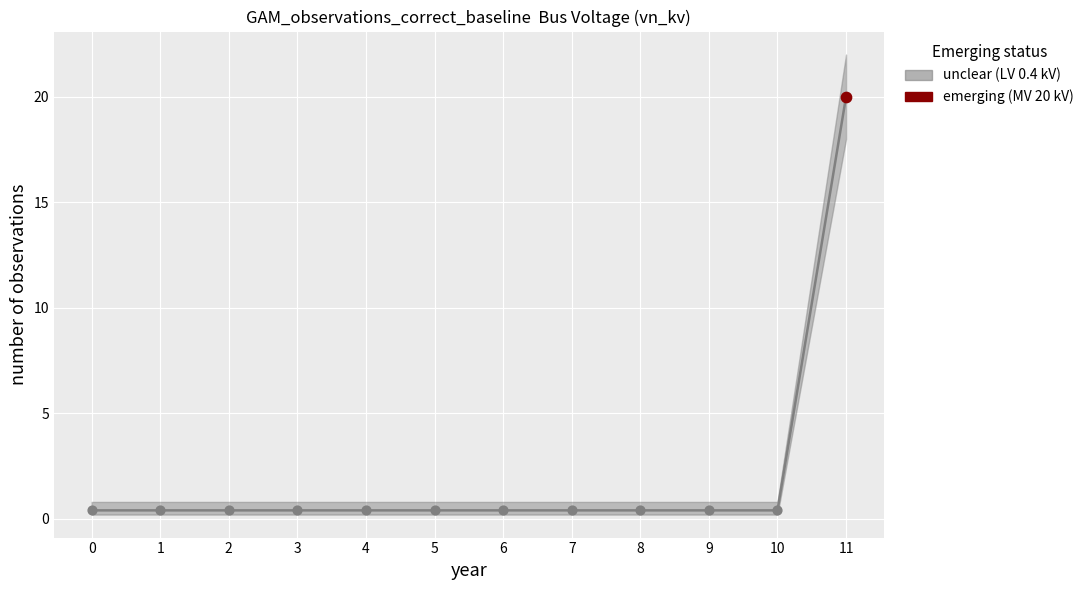

Which has a higher value, 7 or 0?

7